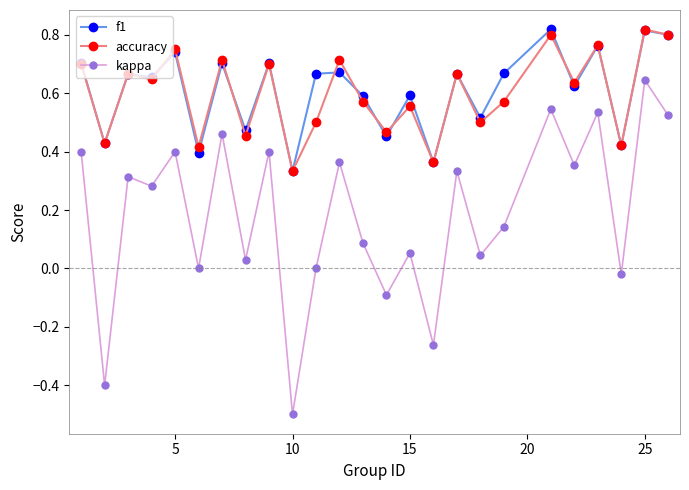

True or false: kappa has more than 0 interior local peaks.

True